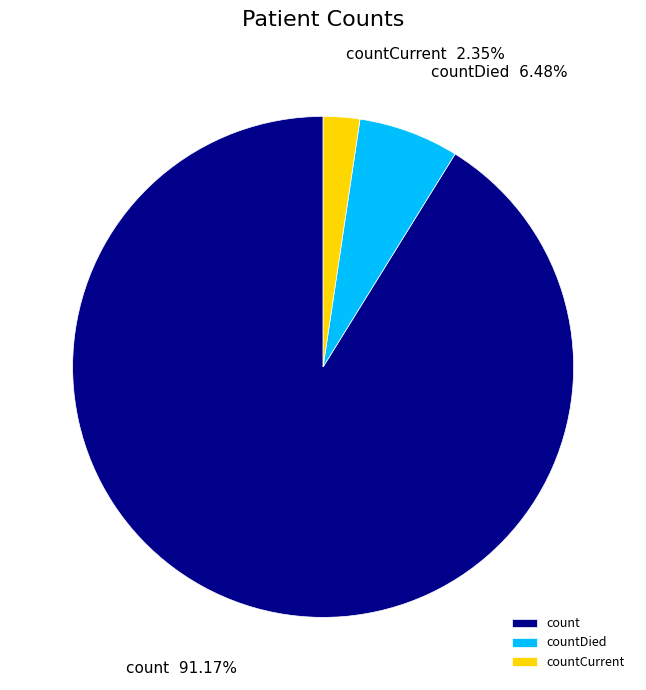

Rank the categories by value from highest to lowest.

count, countDied, countCurrent